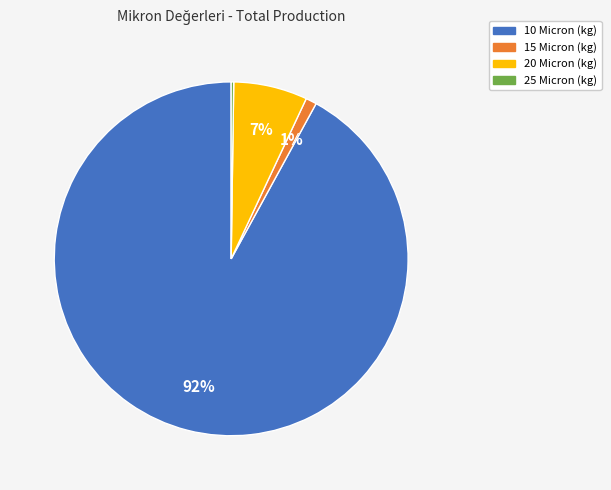

To the nearest percent, what is the difference between the 15 Micron (kg) and 10 Micron (kg) slice percentages?

91%